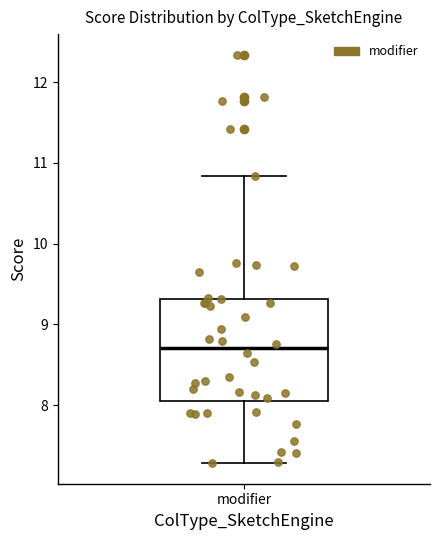

Read this box plot against the y-axis: the position of the median line, the range covered by the box, and the ends of both whiskers. The values are not printed on the chart, so give them approximately, as read against the axis.

median 8.7, box 8.0 to 9.3, whiskers 7.3 to 10.8